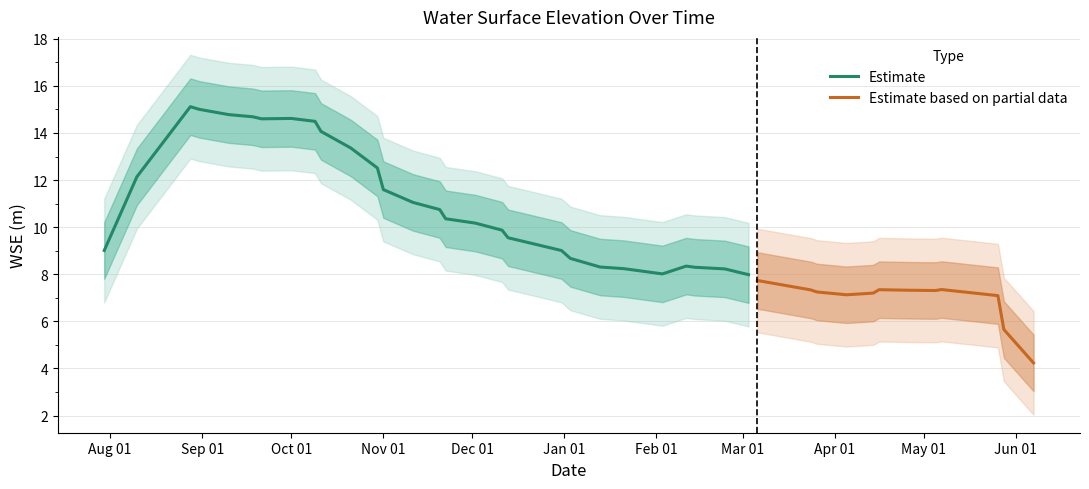

What is the maximum value for Estimate?

15.1